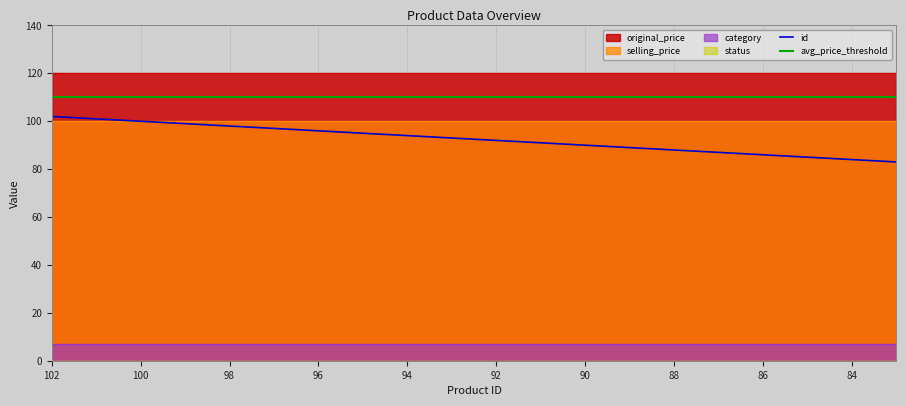

Which series has the largest total across all categories?

original_price